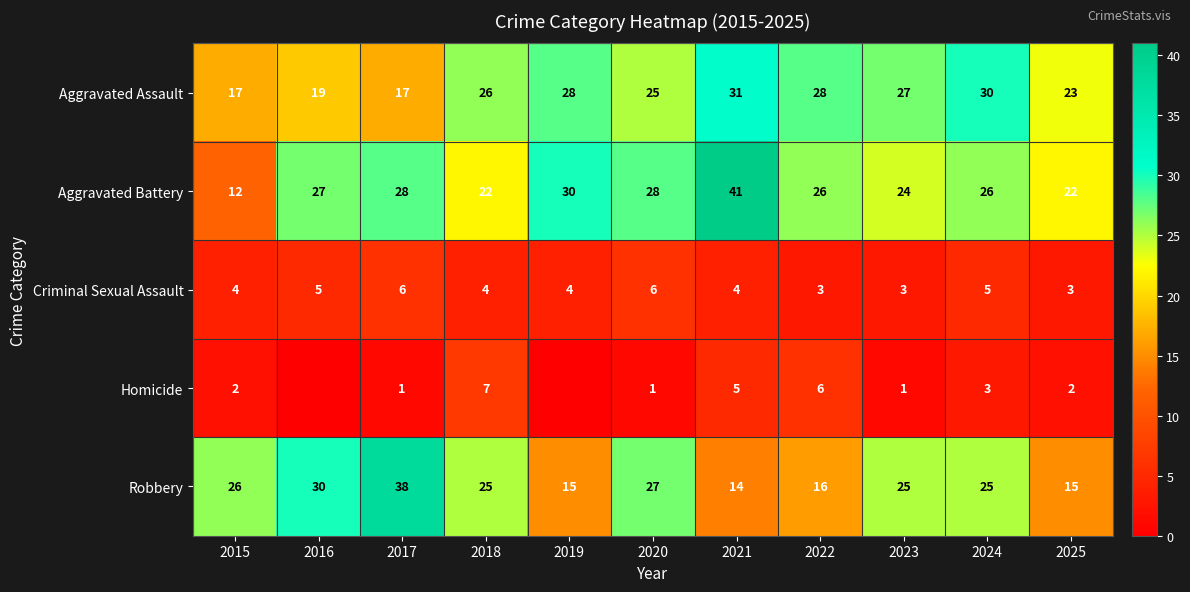

At 2024, list the series in order from largest to smallest.

Aggravated Assault, Aggravated Battery, Robbery, Criminal Sexual Assault, Homicide